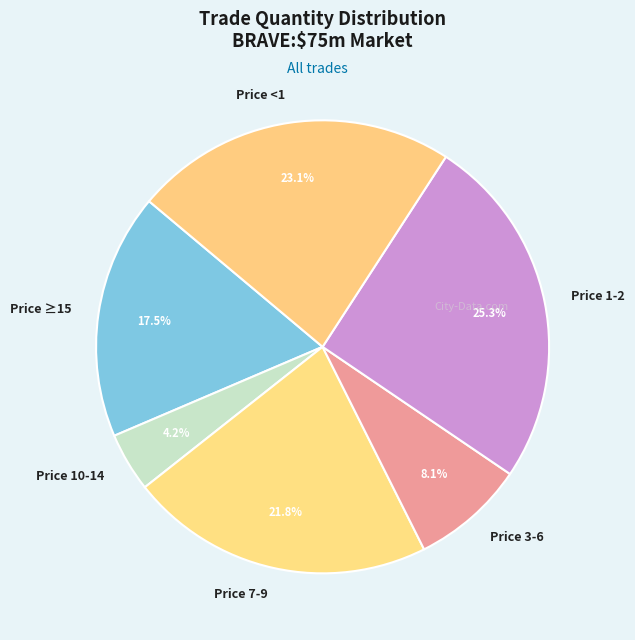

Is there any slice that represents more than half of the pie?

No